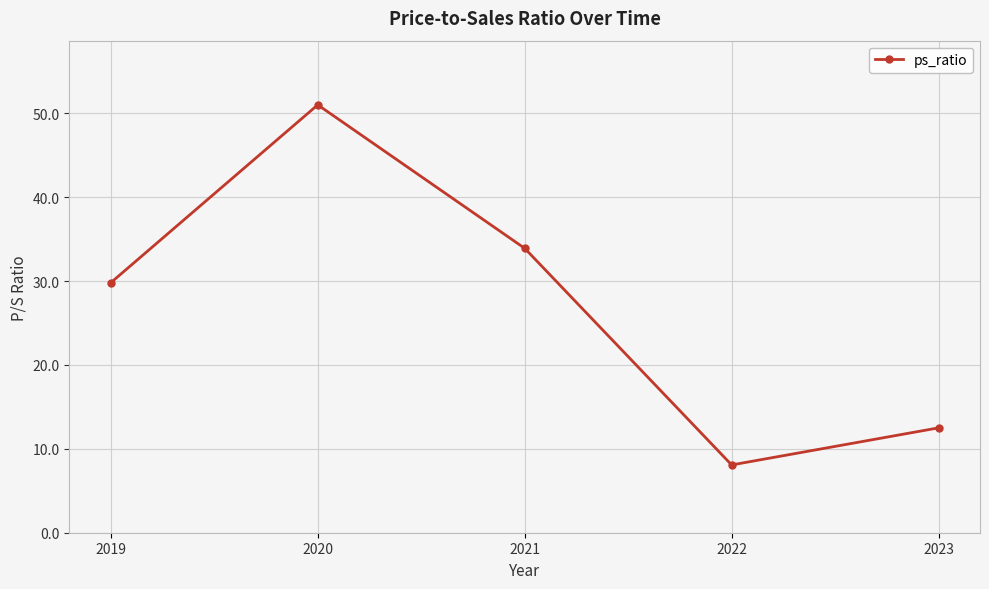

What is the maximum value shown in the chart?

51.0